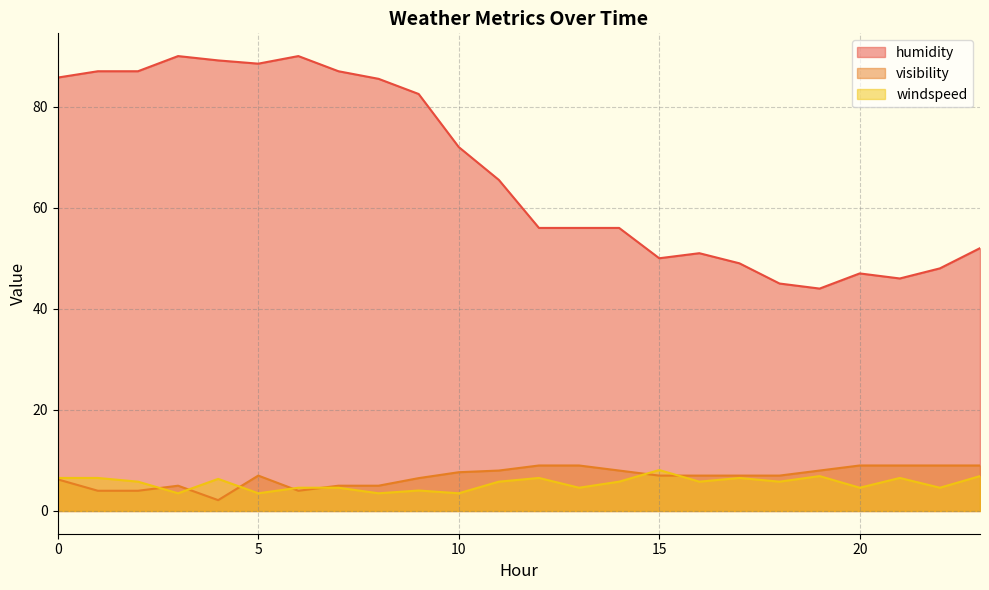

What is the total value across all series at 20?

60.6